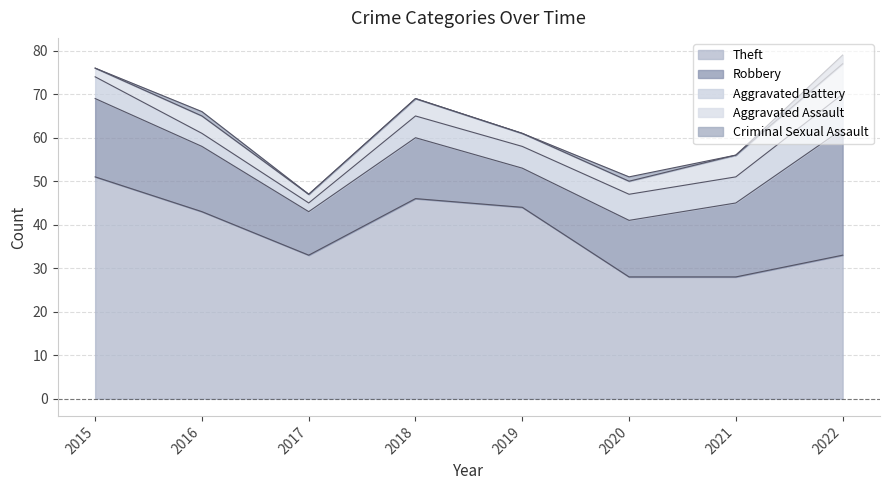

What is the difference between the highest and lowest values at 2020?

27